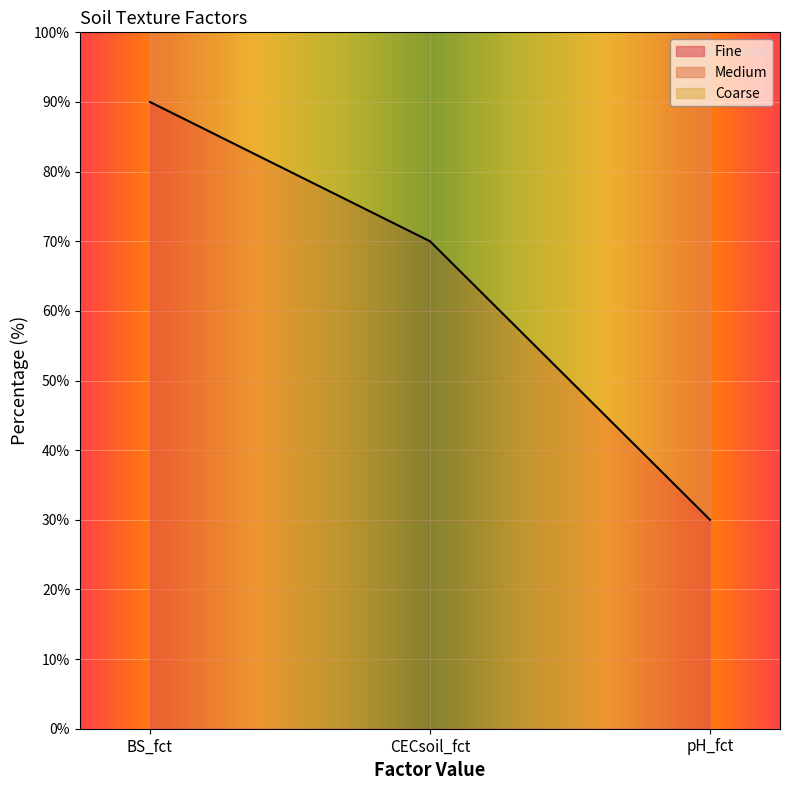

How many Fine values are between 30 and 90?

3